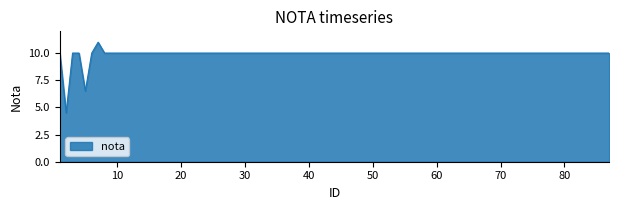

Does the chart display data point markers on the line(s)?

No